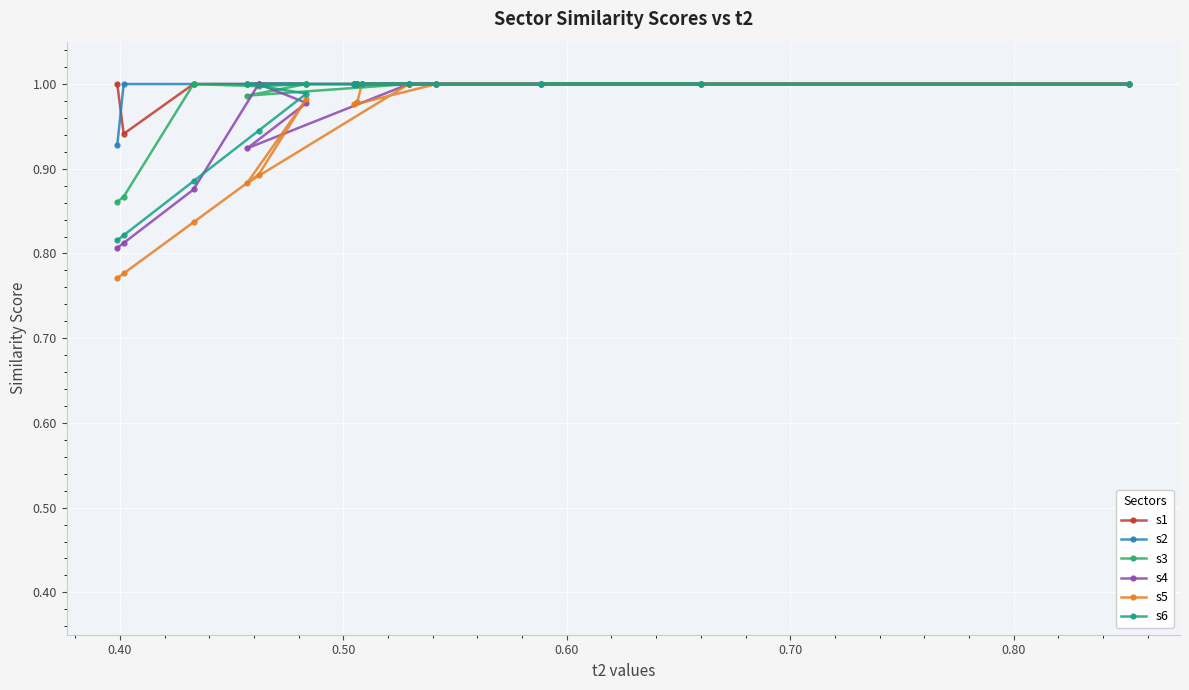

True or false: s5 and s2 cross at least once.

False